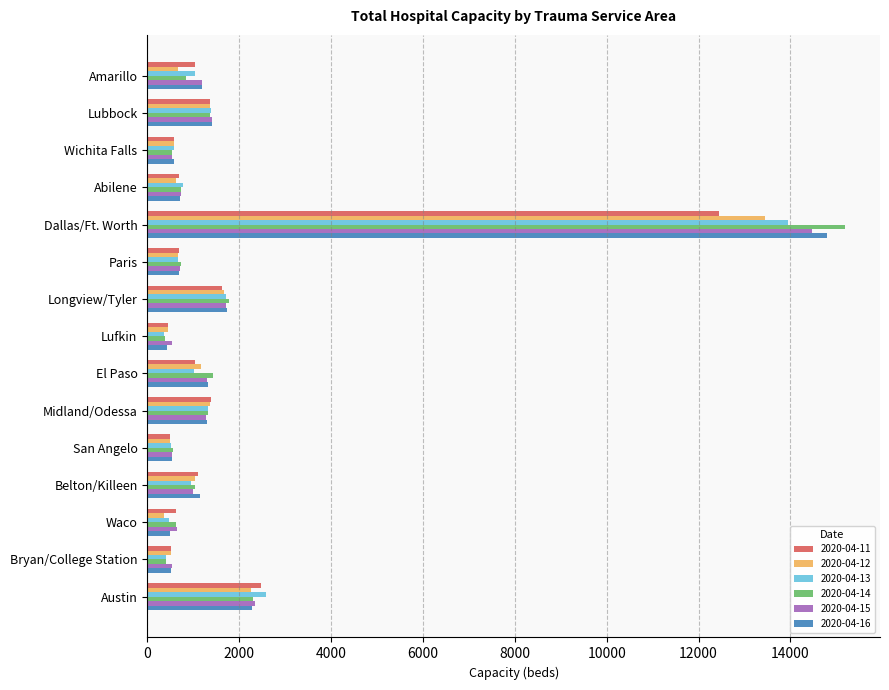

What are all the series names shown in the legend?

2020-04-11, 2020-04-12, 2020-04-13, 2020-04-14, 2020-04-15, 2020-04-16